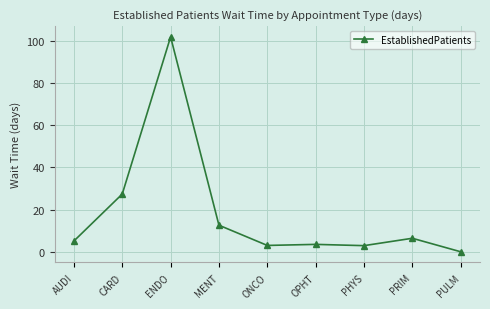

Where is the first local maximum?

ENDO